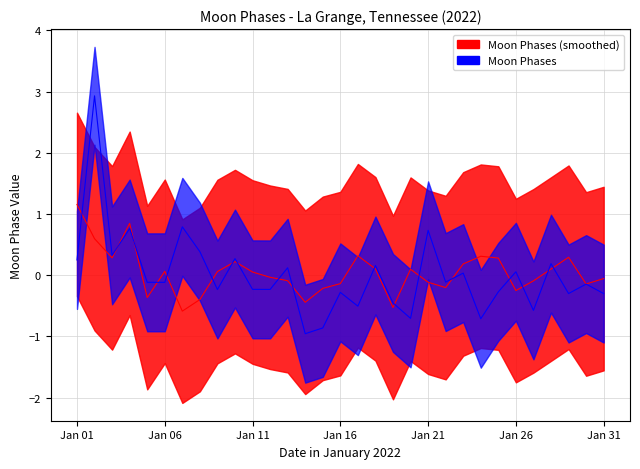

Does the chart have visible grid lines?

Yes